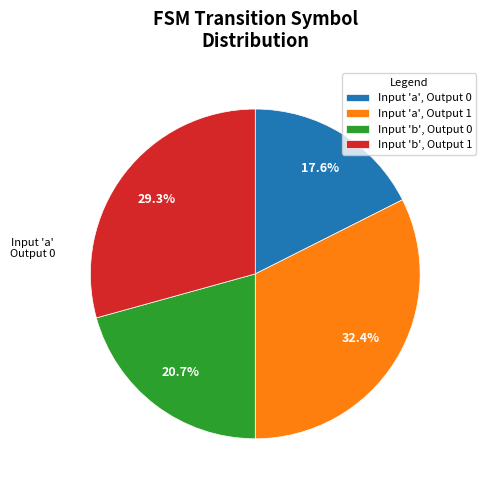

Is the sum of Input 'a', Output 1 and Input 'b', Output 1 greater than half?

Yes